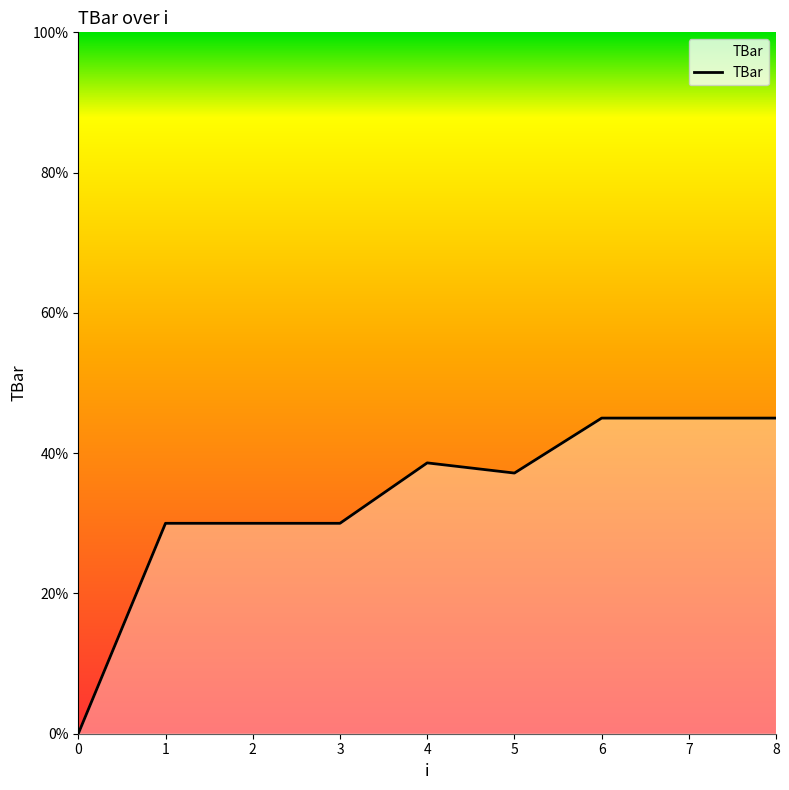

Is it true that the value at 2 is 41.3?

False